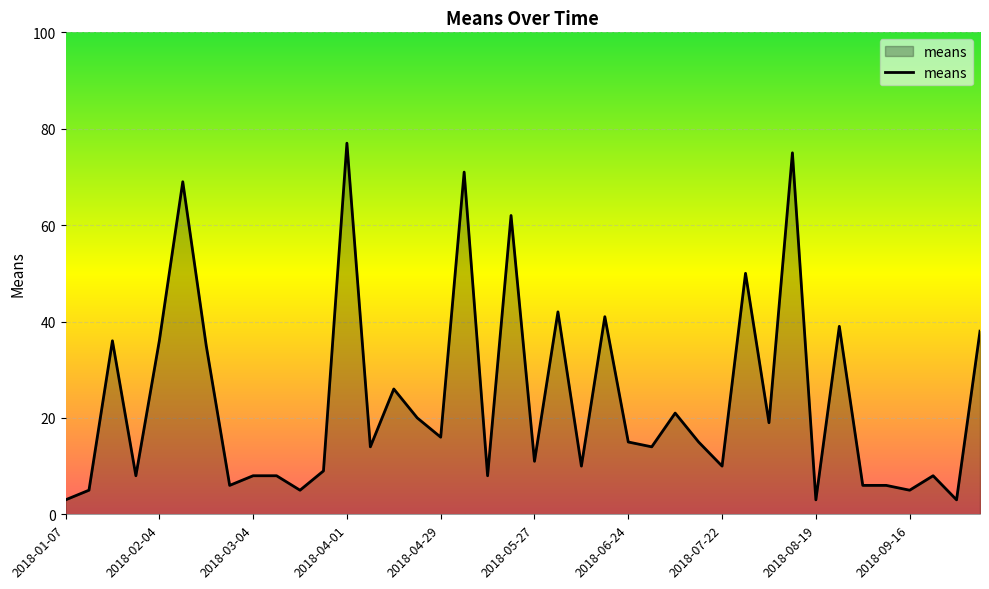

True or false: the data has more than 0 interior local peaks.

True